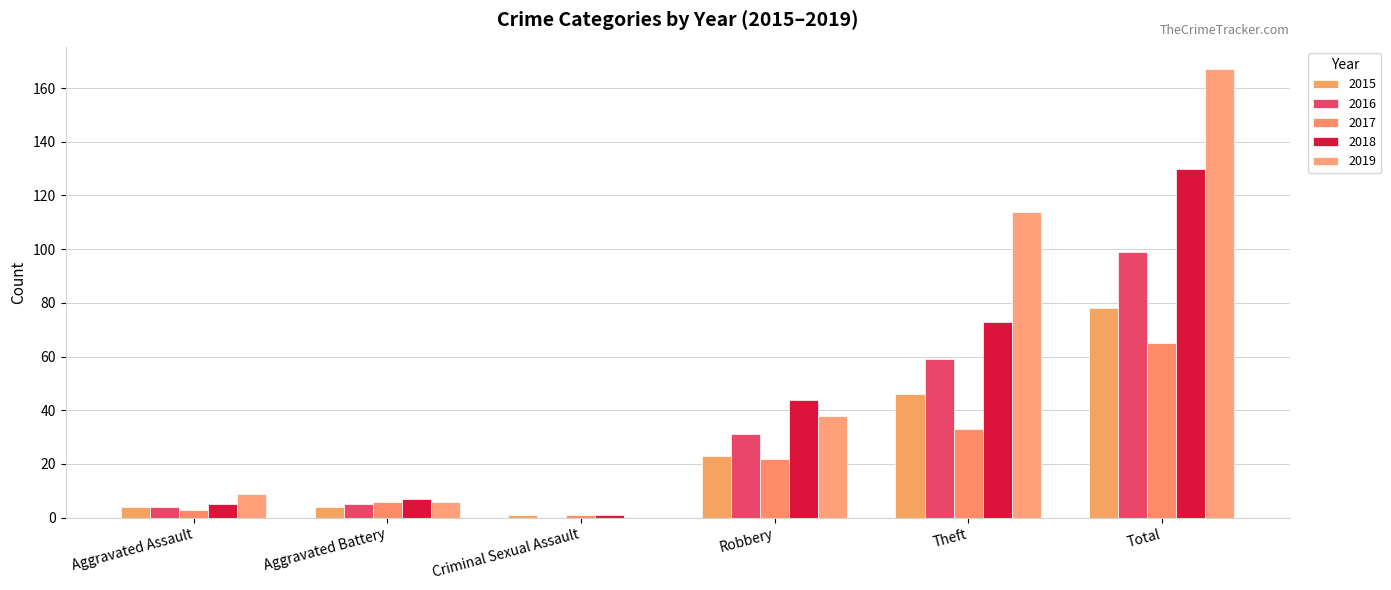

How many distinct data groups are displayed?

5